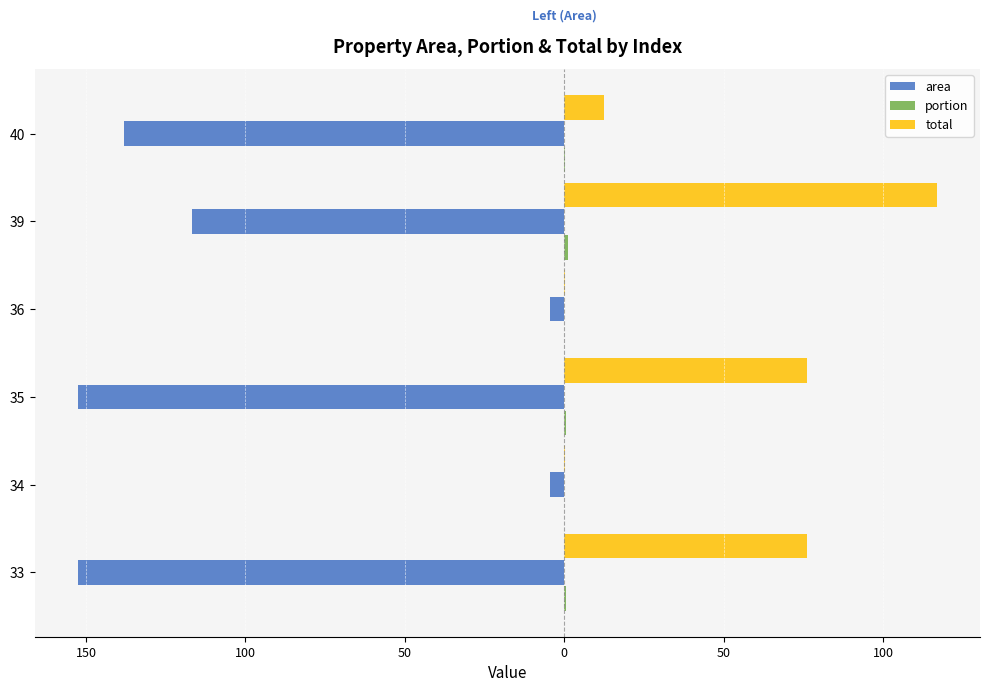

What is the maximum value for area?

-4.5